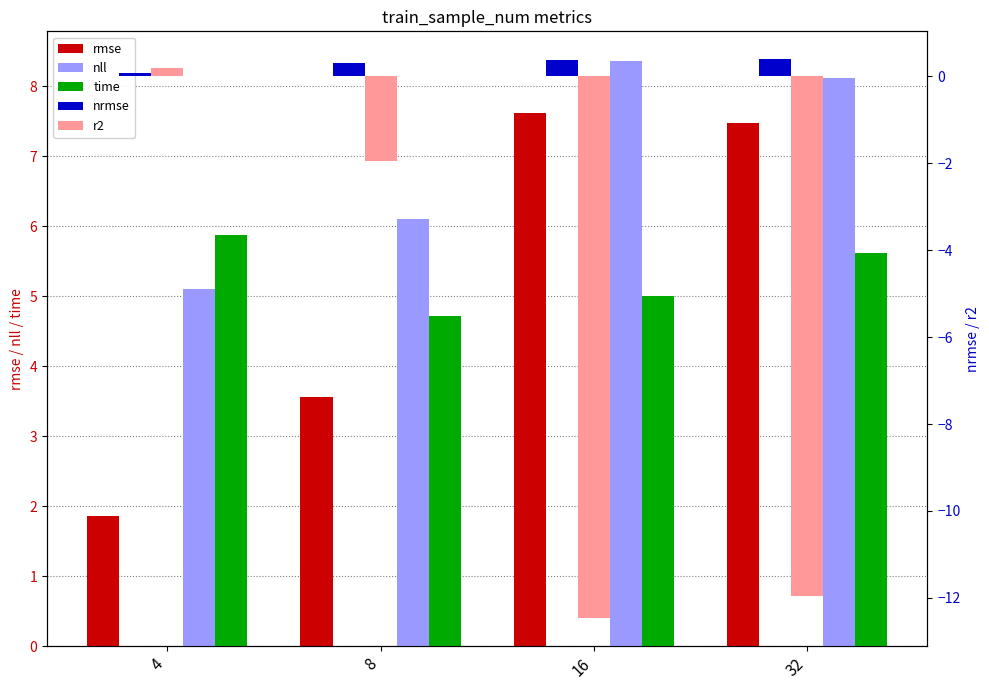

Reading left to right, transcribe all the data shown in this chart.

rmse: 4=1.9	8=3.6	16=7.6	32=7.5
nll: 4=5.1	8=6.1	16=8.4	32=8.1
time: 4=5.9	8=4.7	16=5.0	32=5.6
nrmse: 4=0.1	8=0.3	16=0.4	32=0.4
r2: 4=0.2	8=-1.9	16=-12.5	32=-12.0